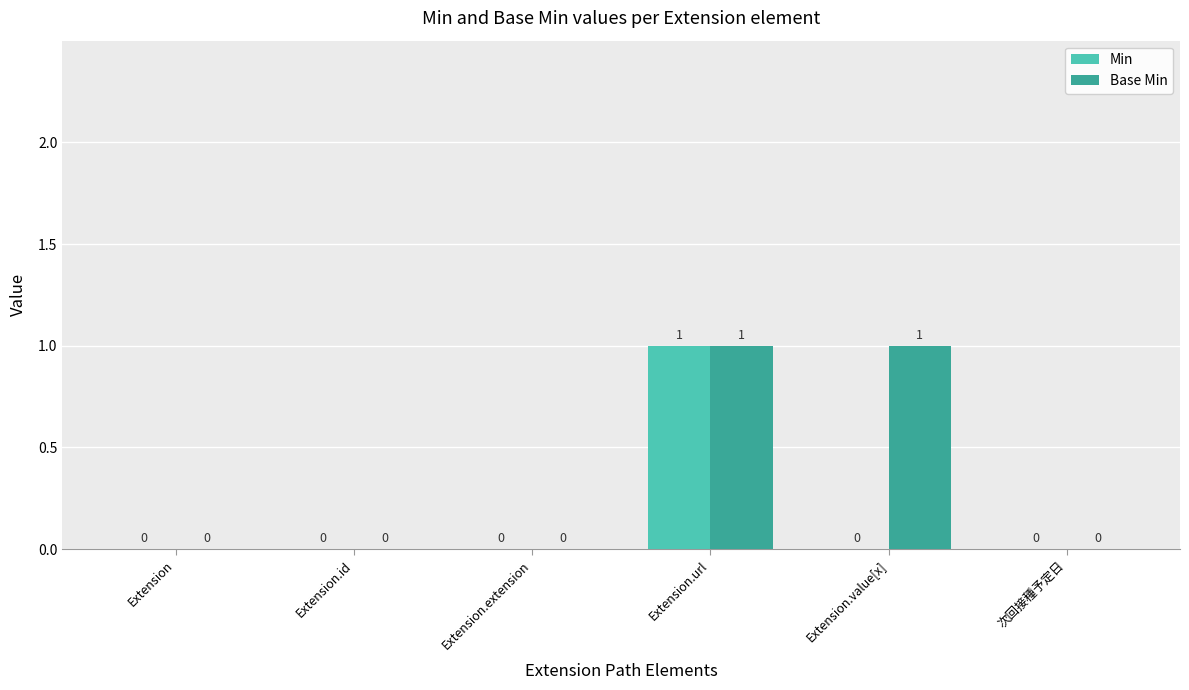

Does the chart contain stacked bars?

No